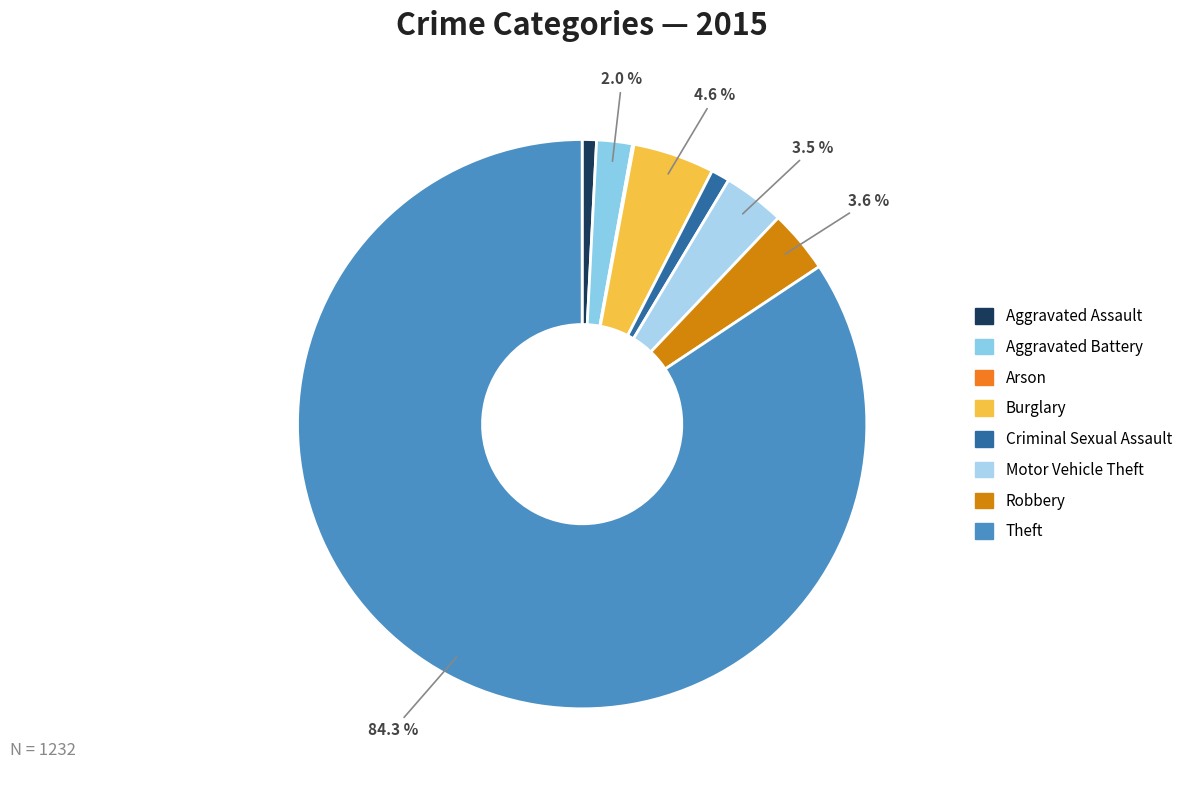

Does Motor Vehicle Theft account for over 50% of the chart?

No